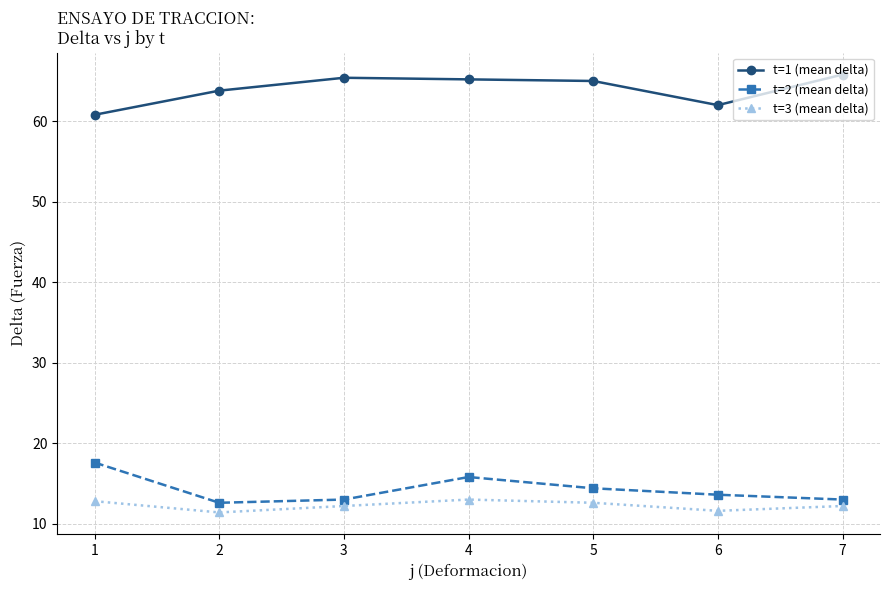

Rank the series at 1 from lowest to highest value.

t=3 (mean delta), t=2 (mean delta), t=1 (mean delta)